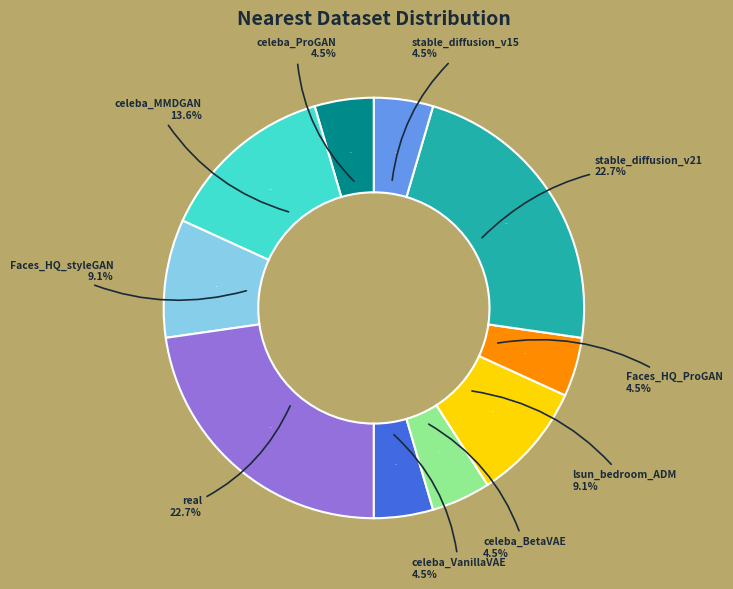

Is it true that real is 21% of the pie?

False